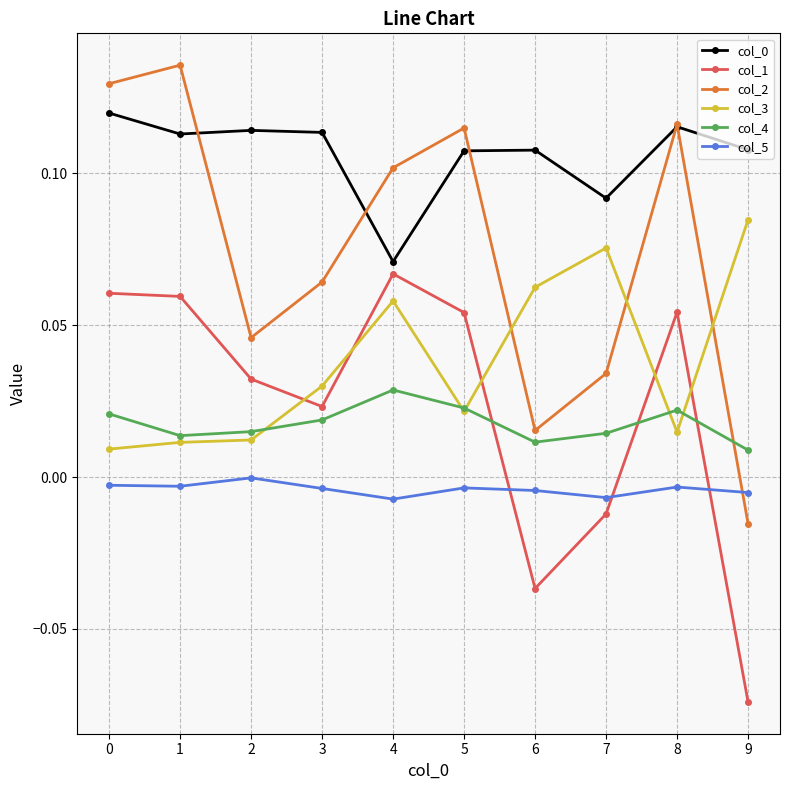

How many series are shown in this chart?

6